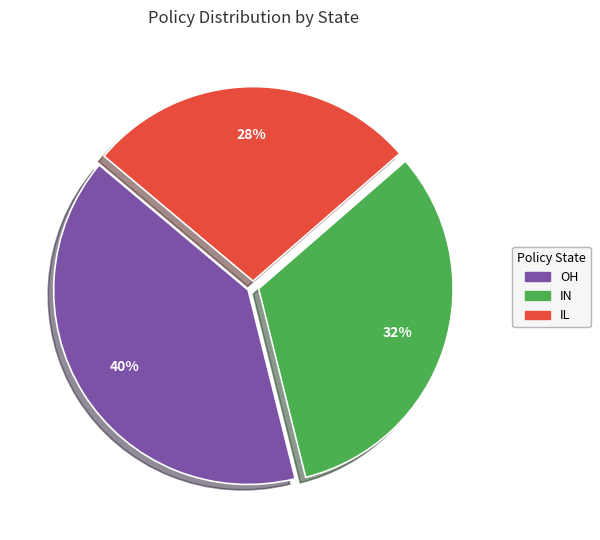

To the nearest percent, what percentage of the pie is IN?

33%